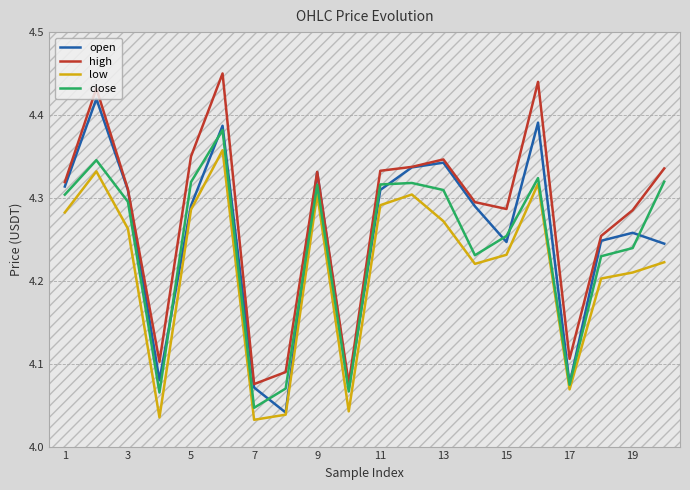

Which series has the largest total across all categories?

high